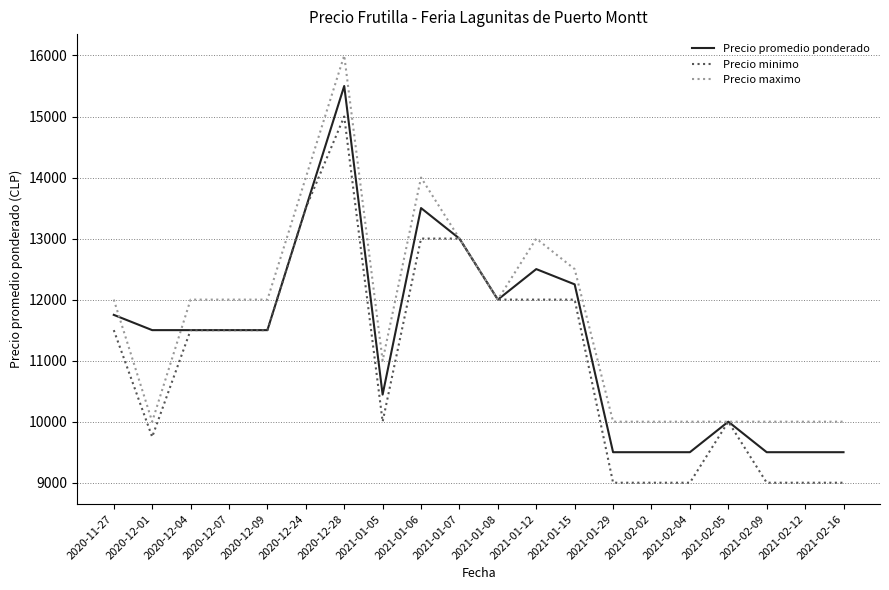

Is it true that Precio promedio ponderado equals 21712 at 2021-01-15?

False